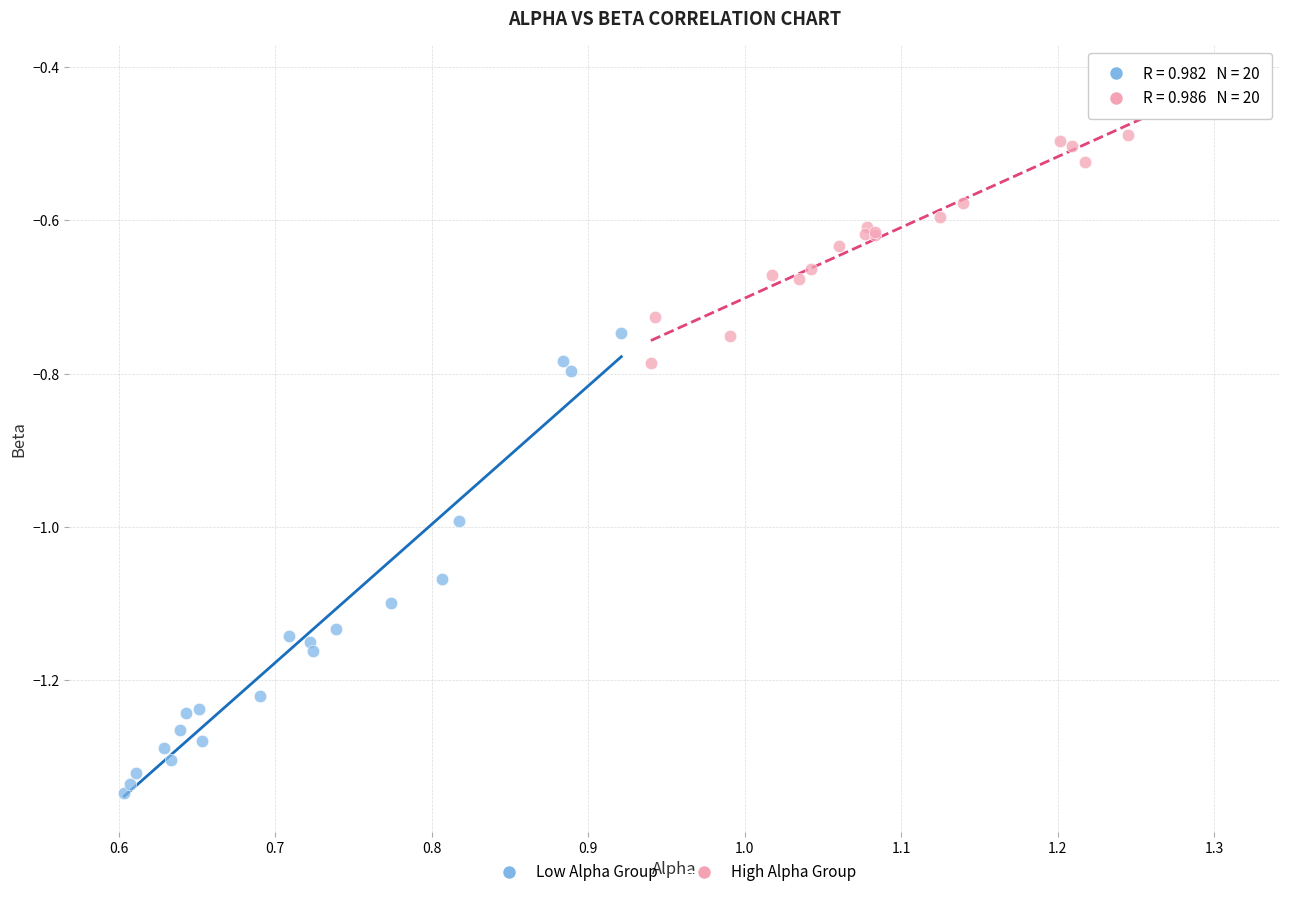

Which series contains the highest Y value?

High Alpha Group